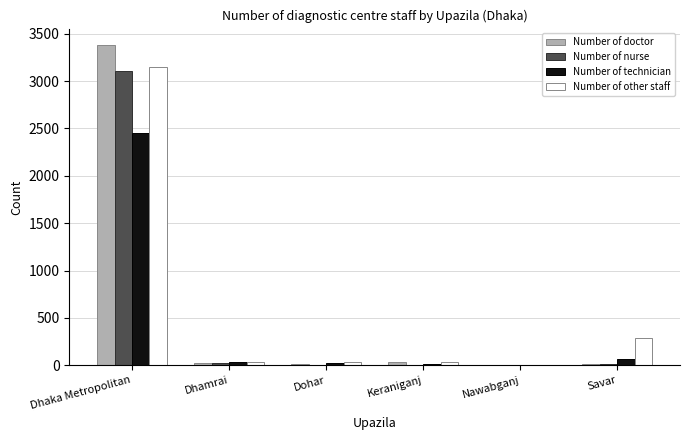

What is the sum of all Number of doctor values?

3478